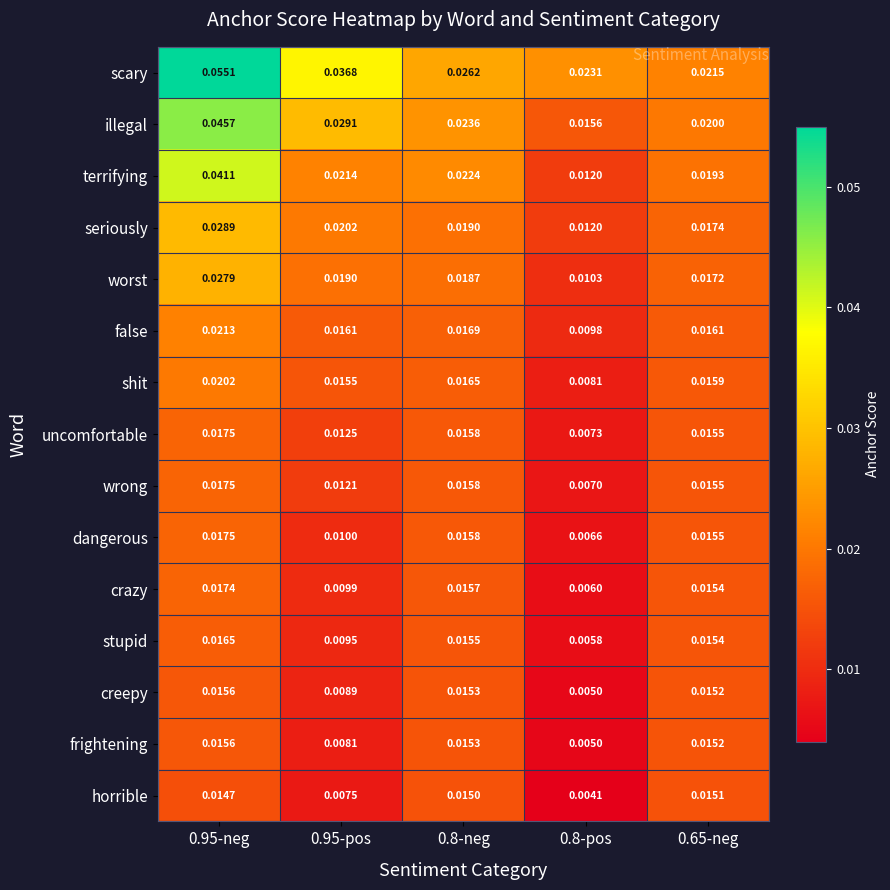

Count the number of data series in this chart.

15